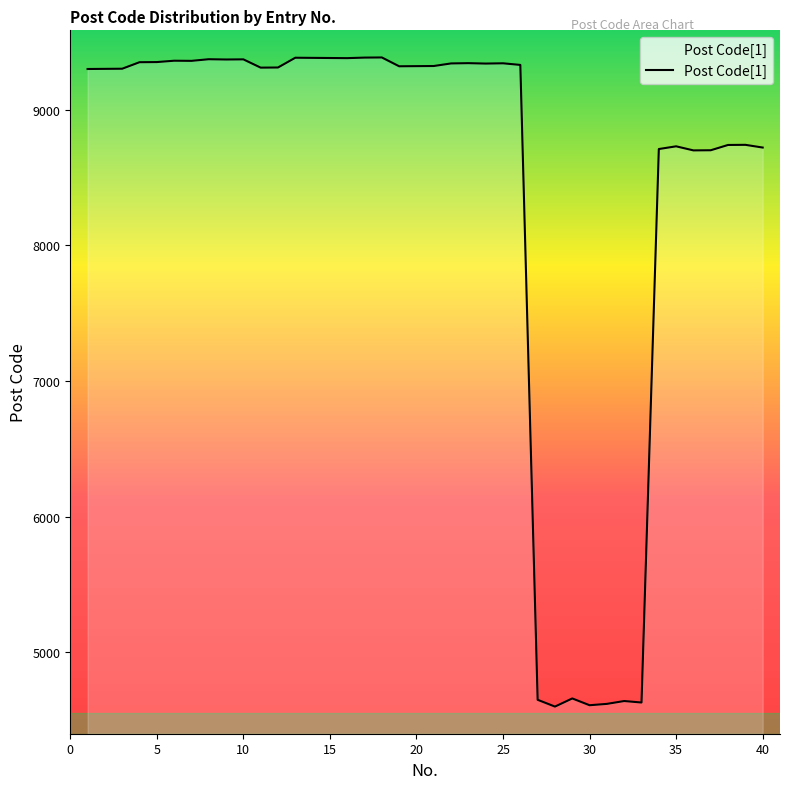

What is the smallest value displayed?

4600